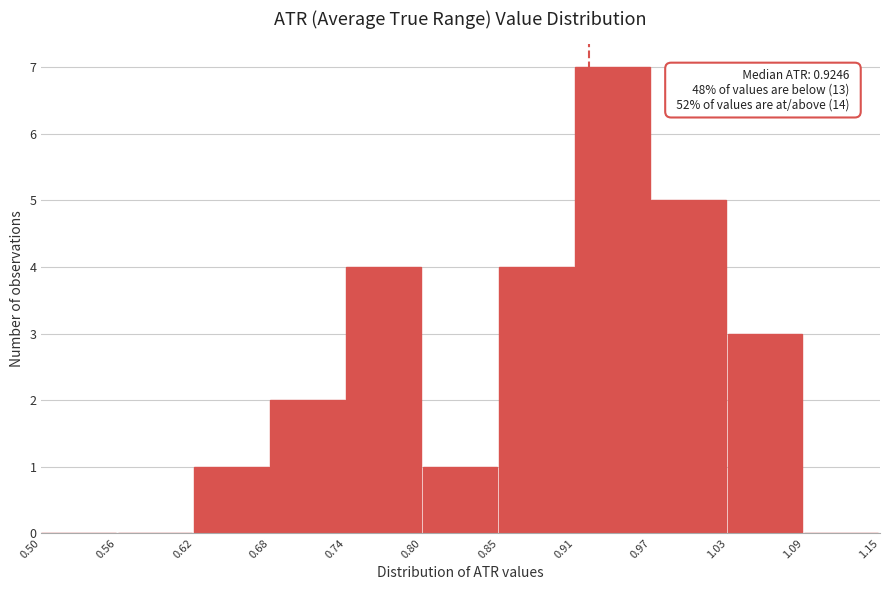

Over which range of the x-axis is the bar tallest?

0.91 to 0.97